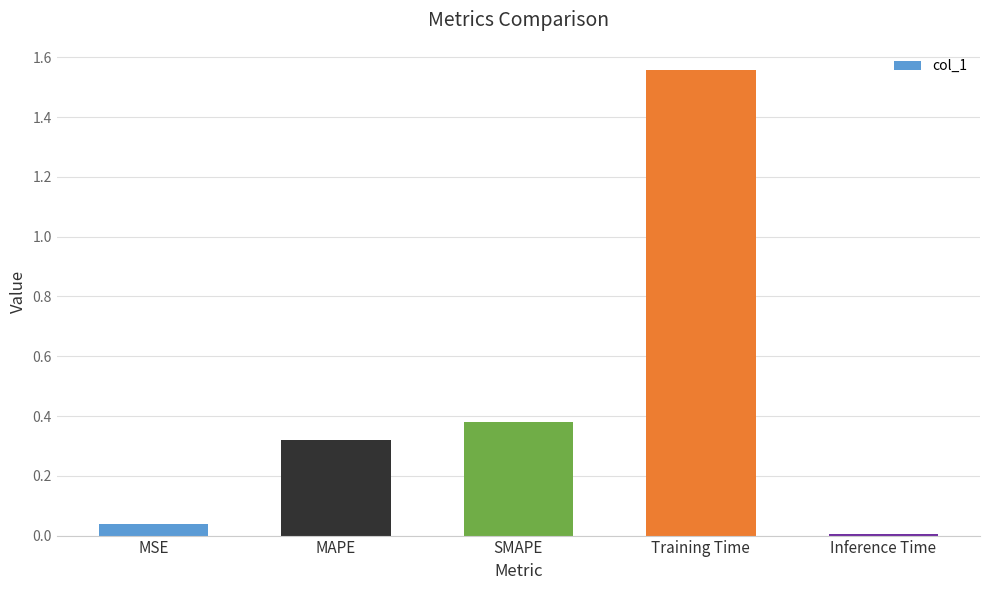

What is the average value?

0.5